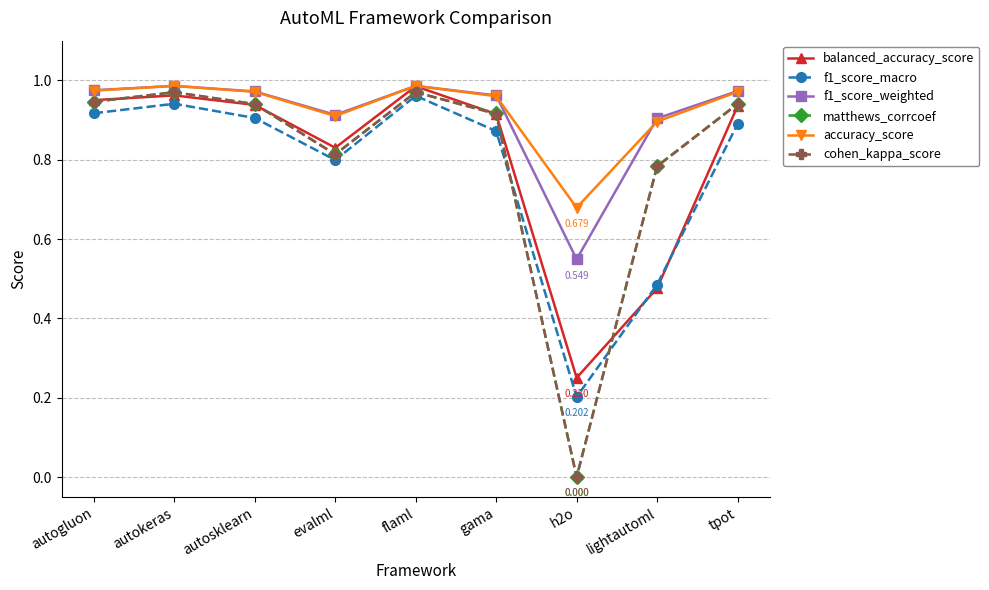

What are all the series names shown in the legend?

balanced_accuracy_score, f1_score_macro, f1_score_weighted, matthews_corrcoef, accuracy_score, cohen_kappa_score